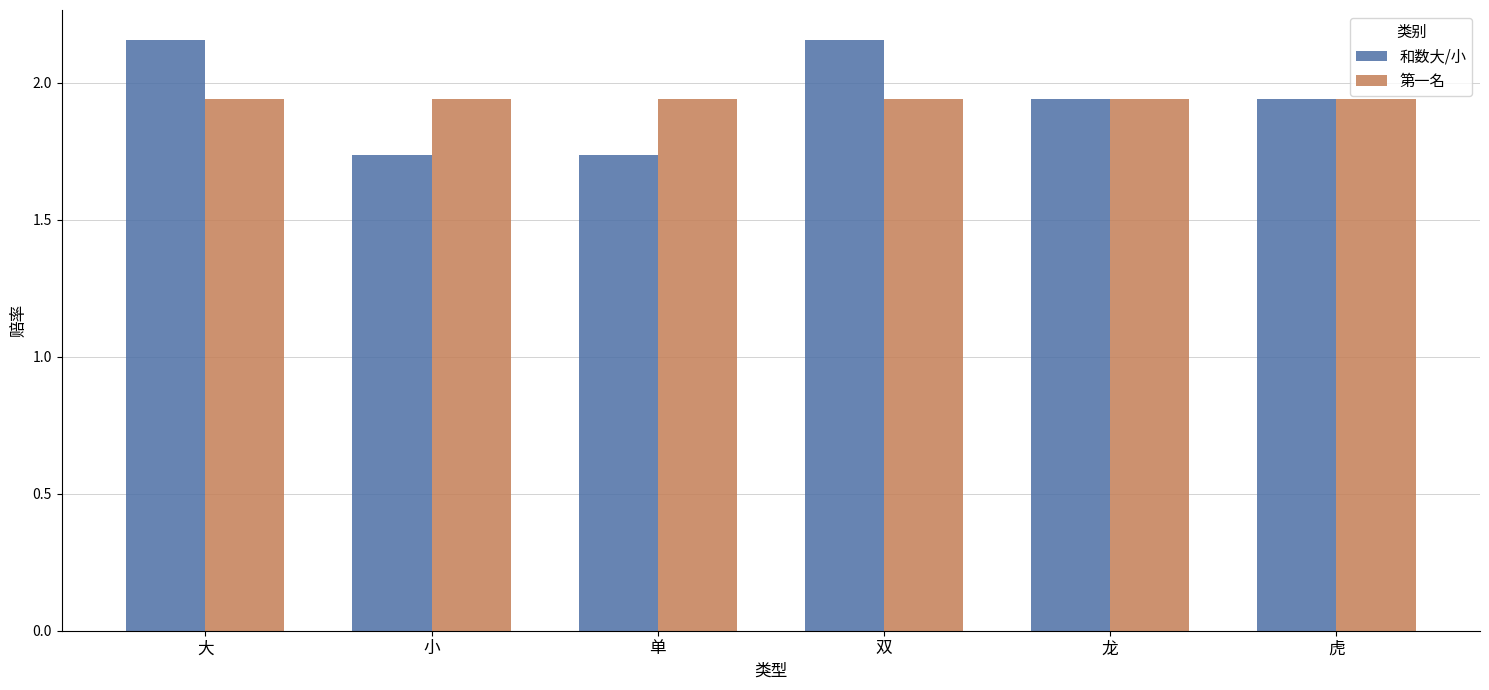

How many 和数大/小 values are between 1 and 2?

4